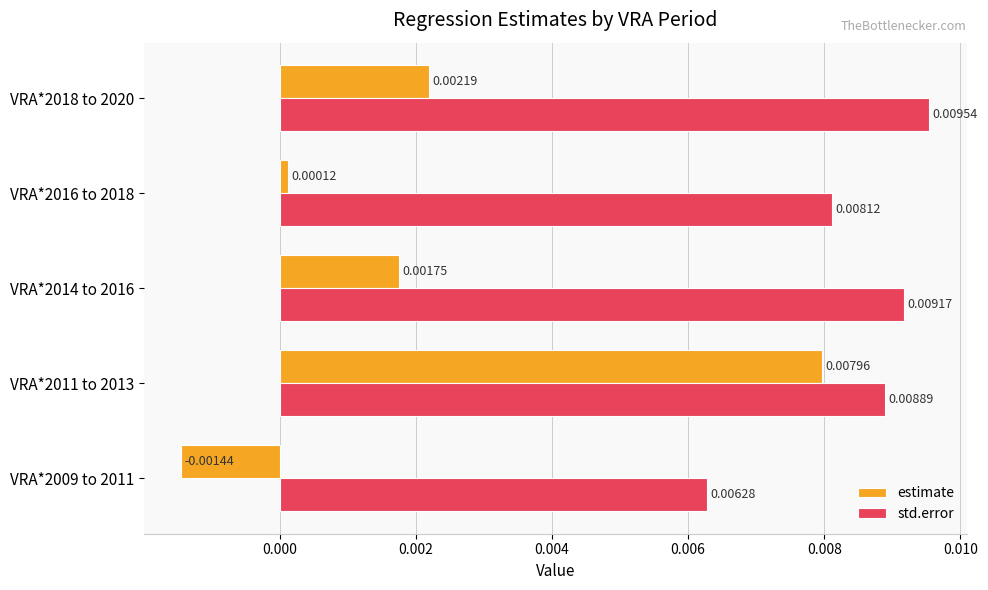

Which series has the largest range (max minus min)?

estimate